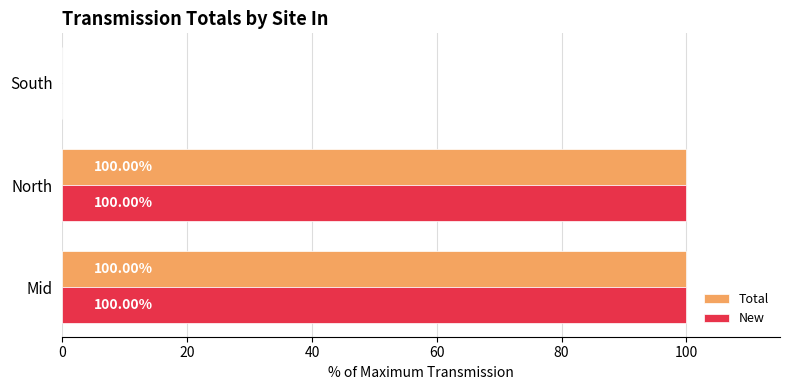

Is the value of Total at North greater than the value of New at South?

Yes